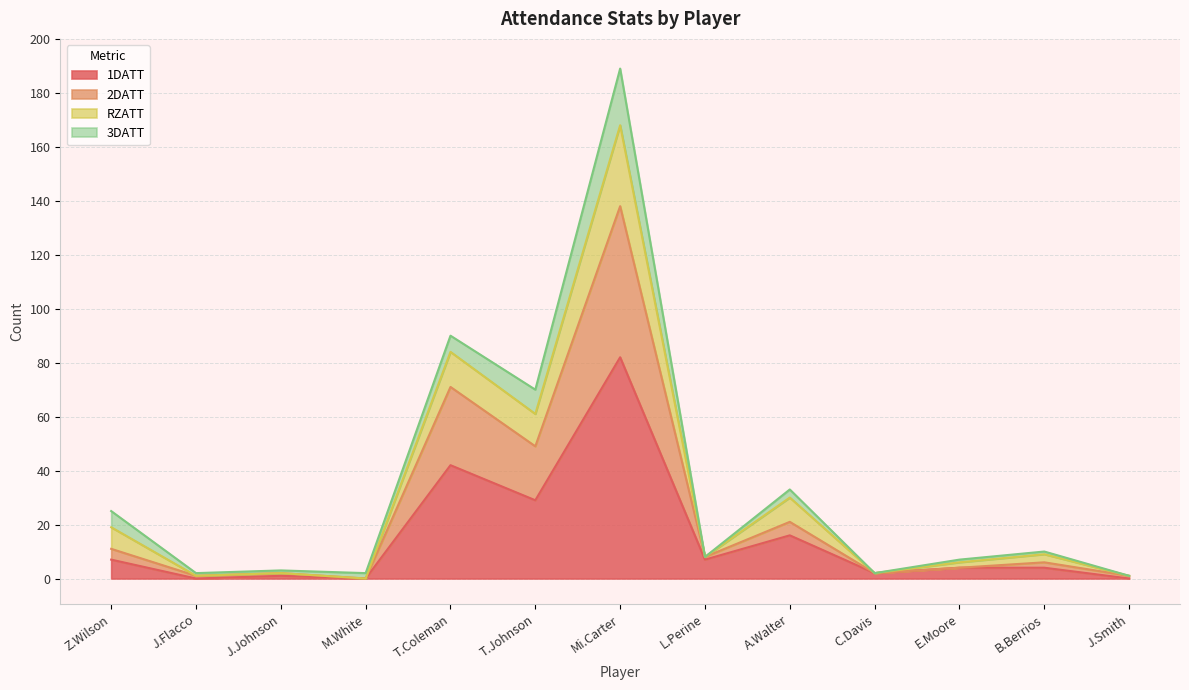

Is it true that 1DATT equals 29 at T.Johnson?

True